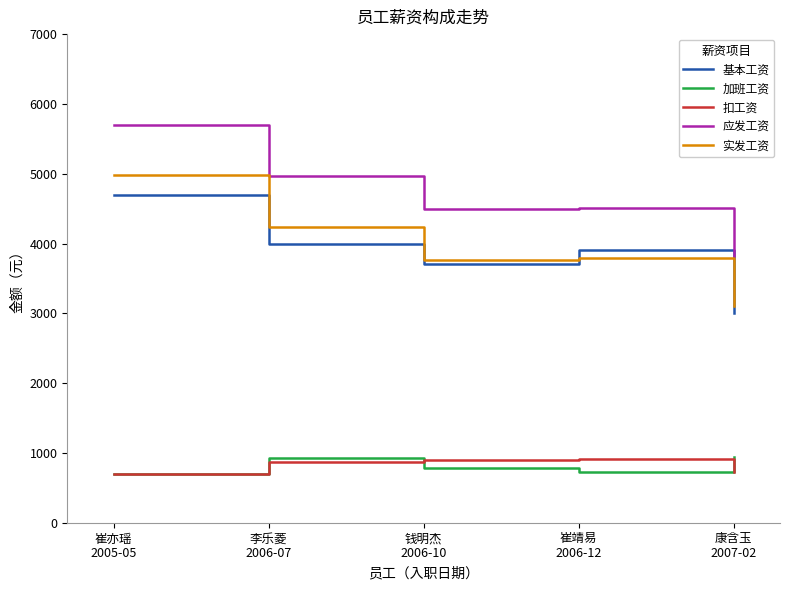

At which label does 实发工资 first exceed 3788?

崔亦瑶
2005-05